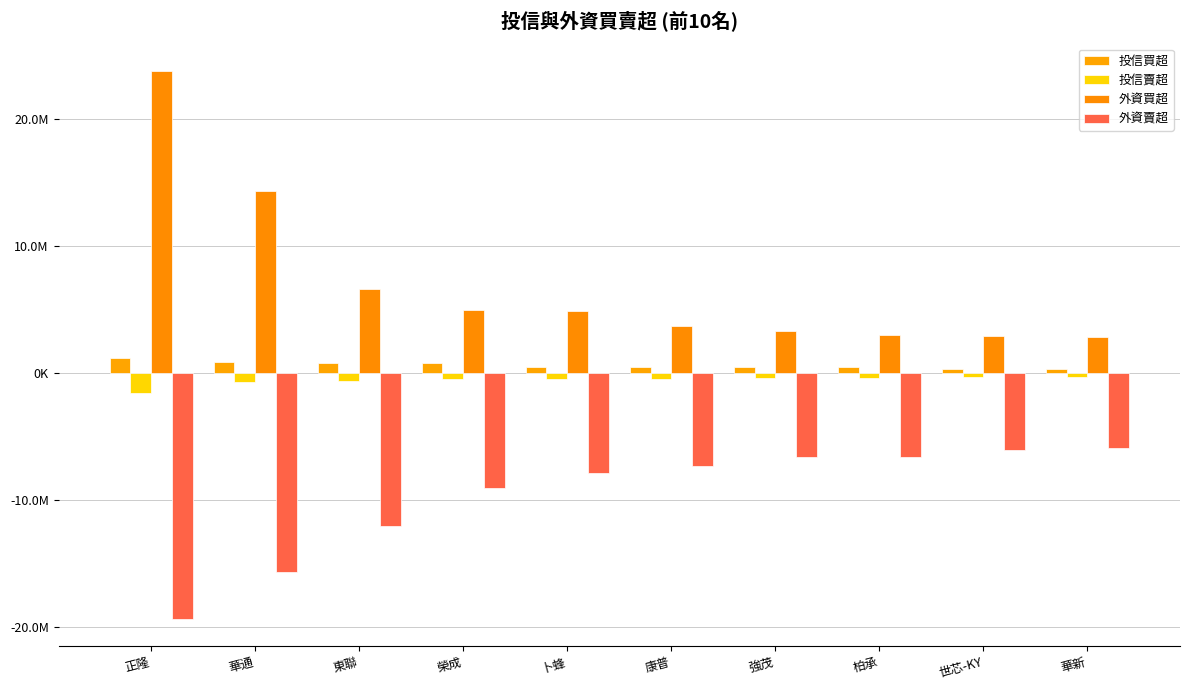

The 外資賣超 series shows -4240773 at 世芯-KY. True or false?

False